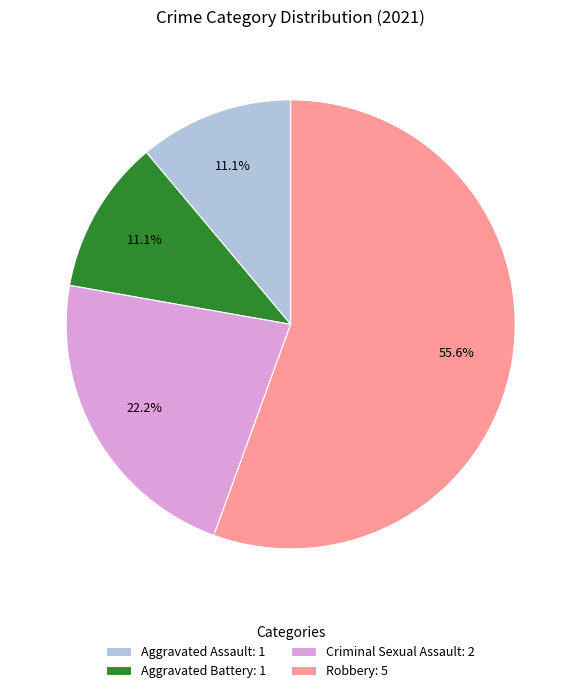

To the nearest percent, what is the average slice percentage?

25%